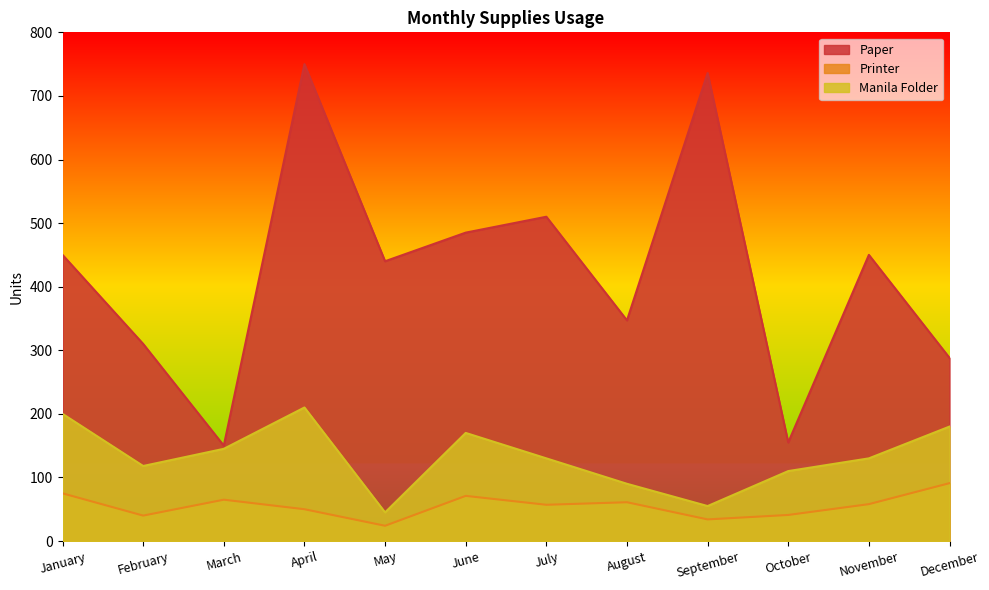

Does the chart have visible grid lines?

No